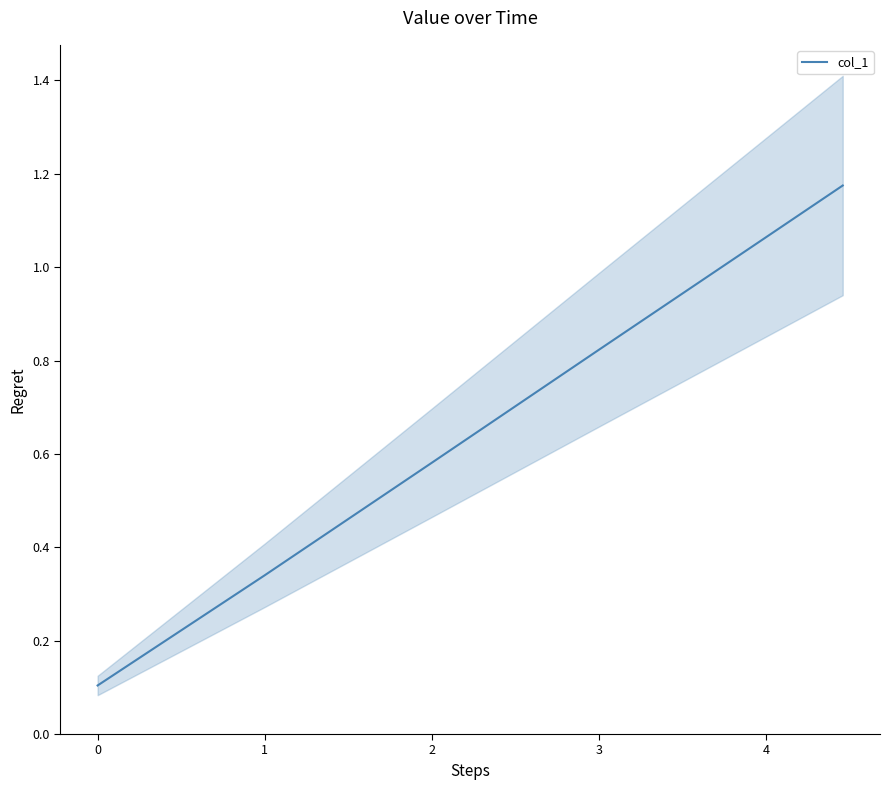

How many lines are shown in the chart?

1